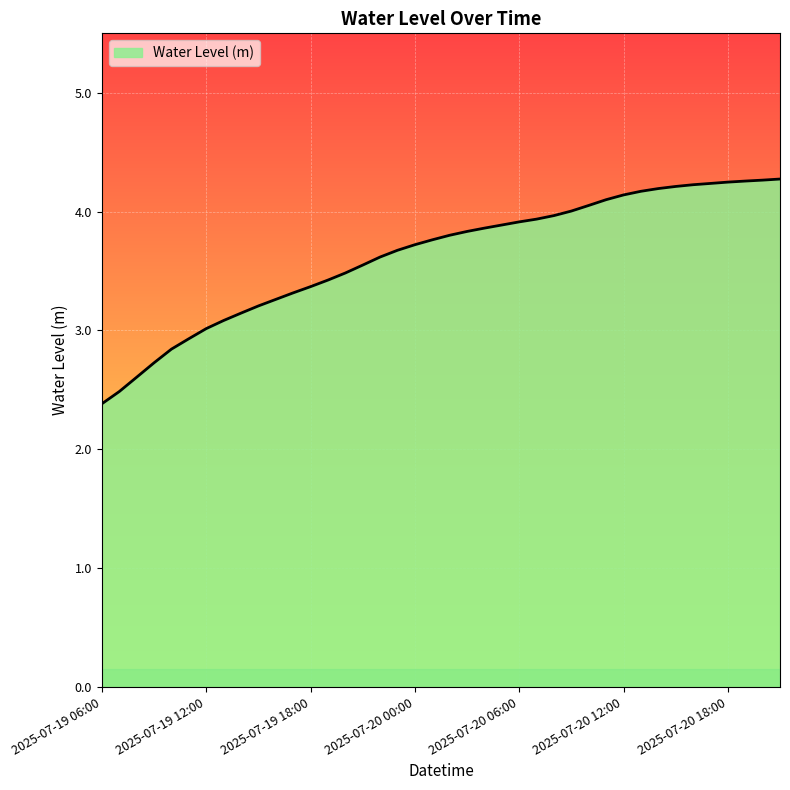

Does the chart have visible grid lines?

Yes